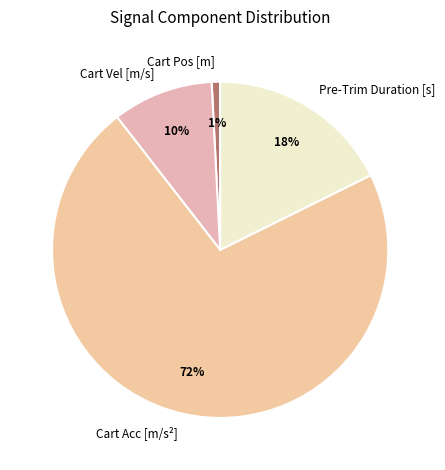

Do Cart Acc [m/s²] and Cart Pos [m] together represent more than half of the pie?

Yes